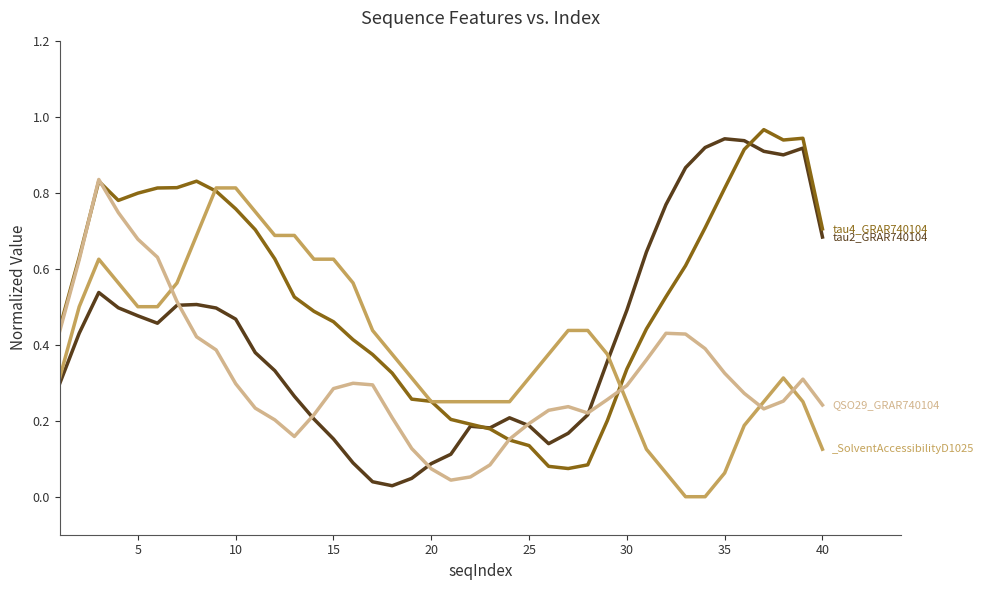

In tau4_GRAR740104, how many points are lower than both neighbors (excluding endpoints)?

3